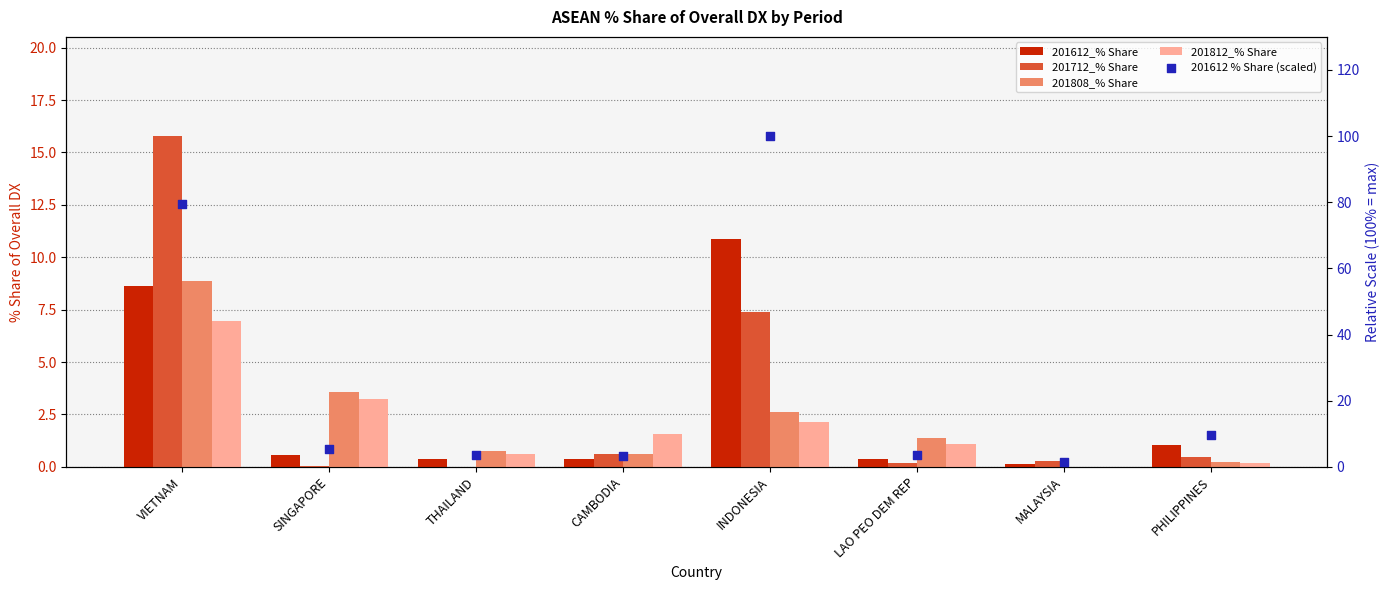

Which series contains the highest Y value?

201612 % Share (scaled)